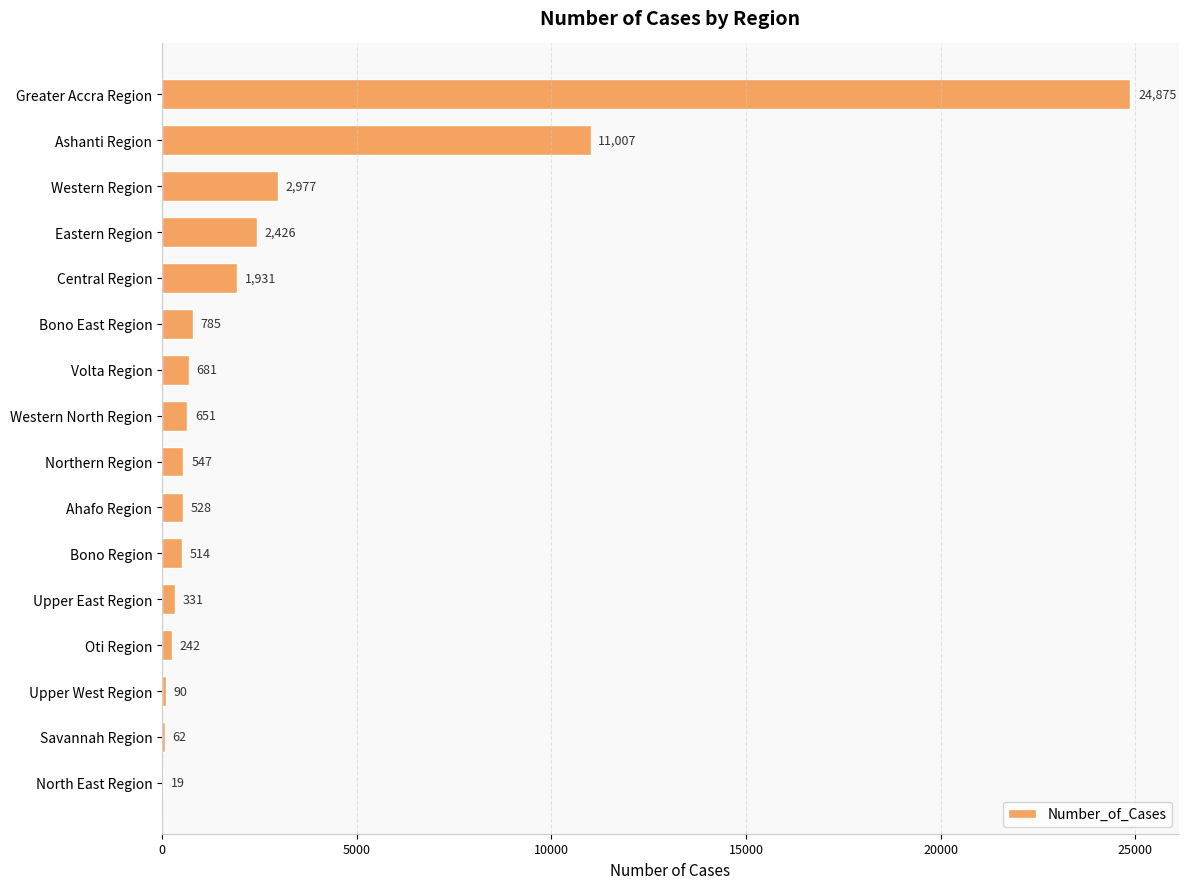

What is the sum of the values at Bono East Region and Upper West Region?

875